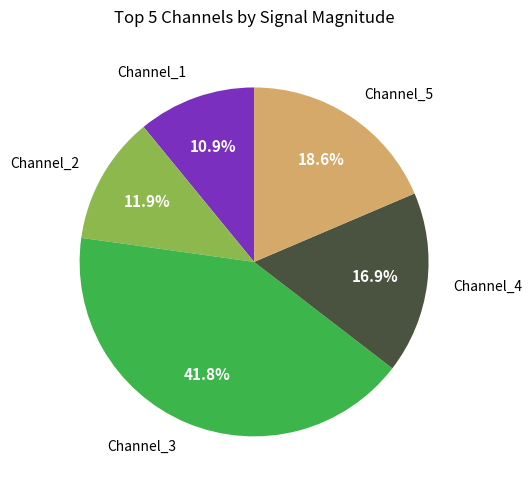

Is there any slice that represents more than half of the pie?

No